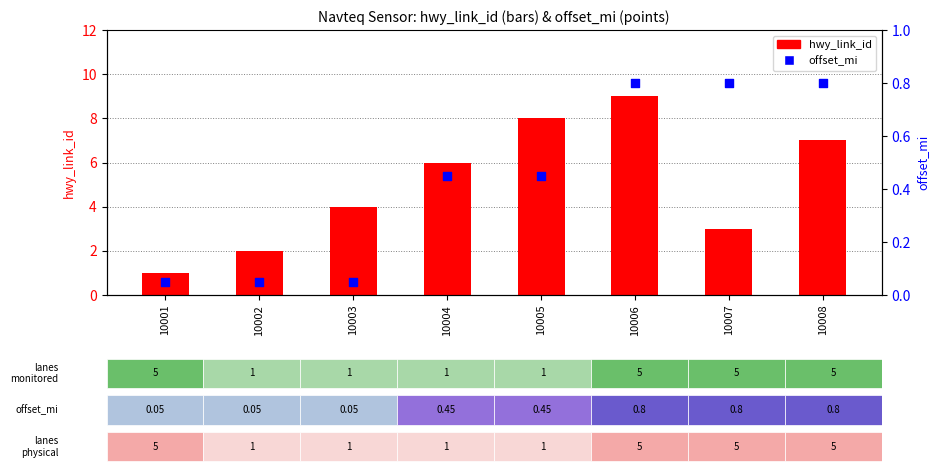

What are all the series names shown in the legend?

hwy_link_id, offset_mi